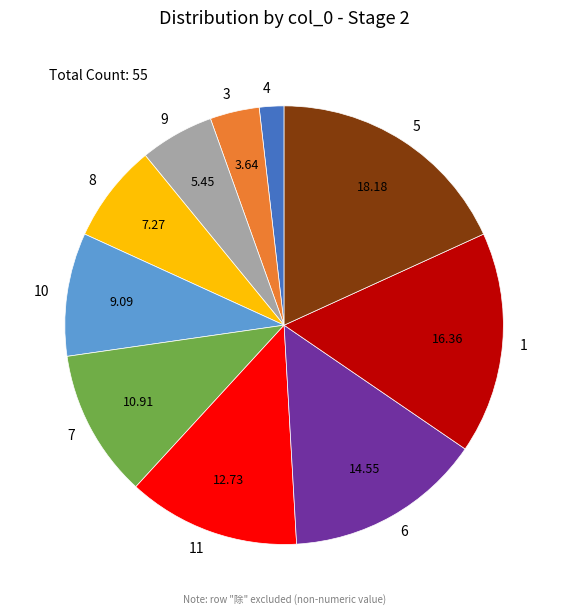

Rank the categories by value from lowest to highest.

4, 3, 9, 8, 10, 7, 11, 6, 1, 5